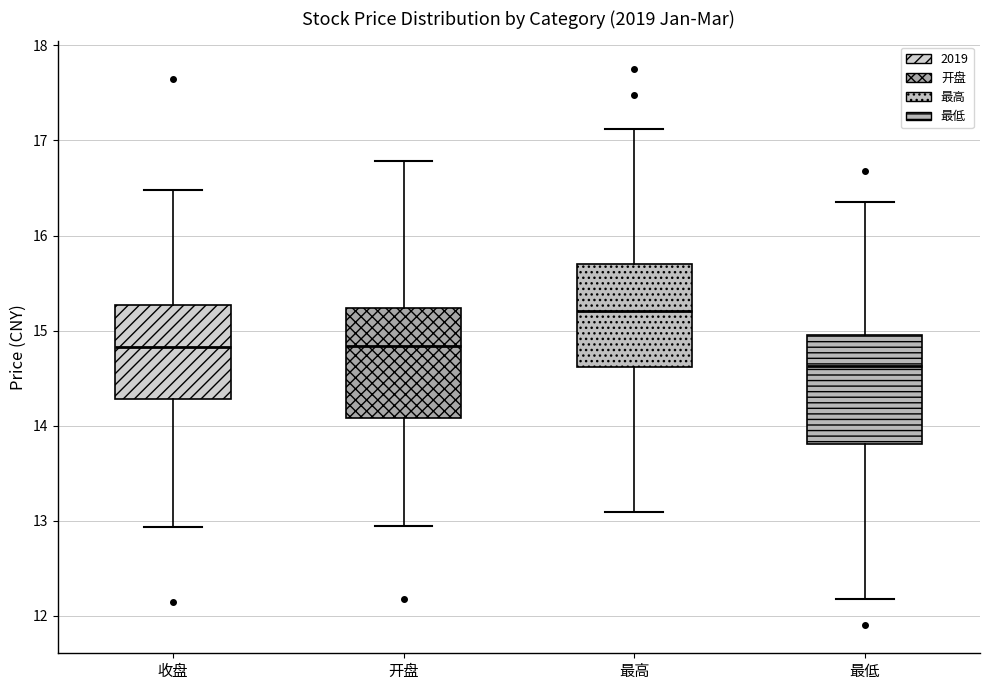

Where does the lower whisker of the box for 收盘 end on the y-axis? The values are not printed on the chart, so give them approximately, as read against the axis.

12.9